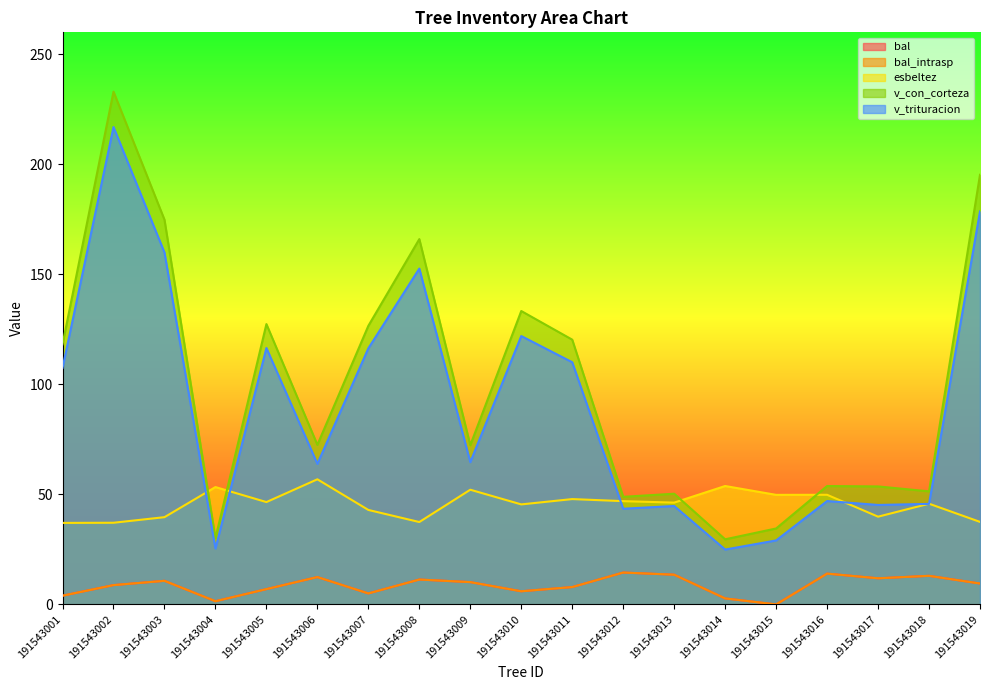

What is the average value of the v_trituracion series?

90.2